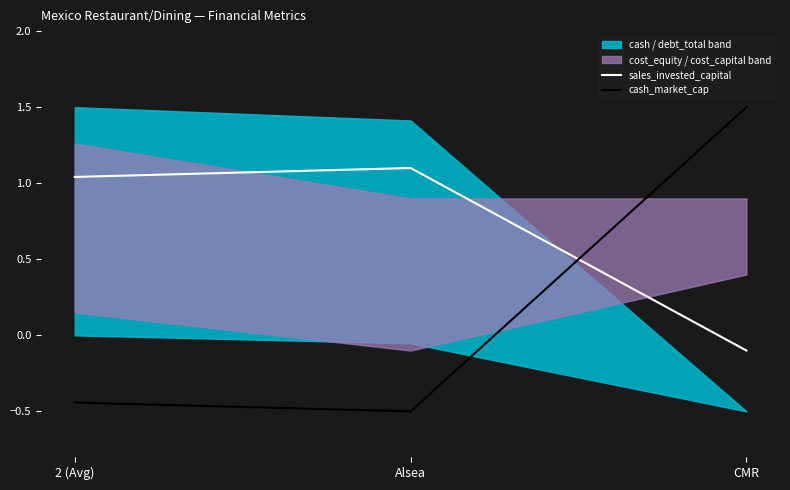

What value does the sales_invested_capital series have at Alsea?

1.1